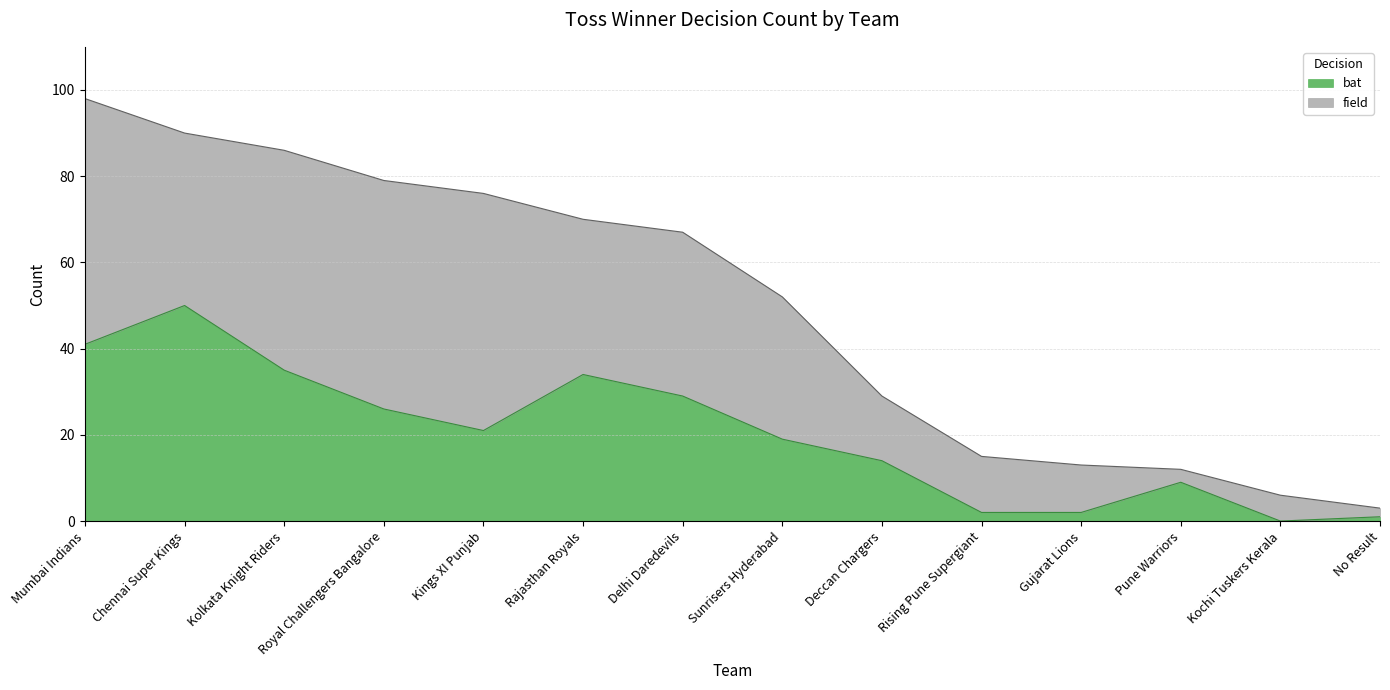

At which category does the data reach its first local peak?

Chennai Super Kings